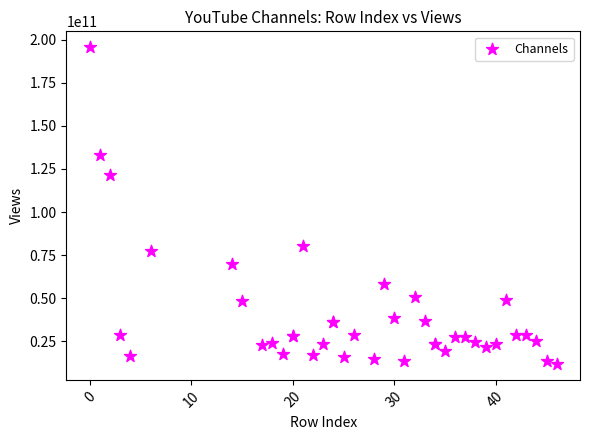

What Y value in the scatter plot is closest to 103735618125?

121741739317